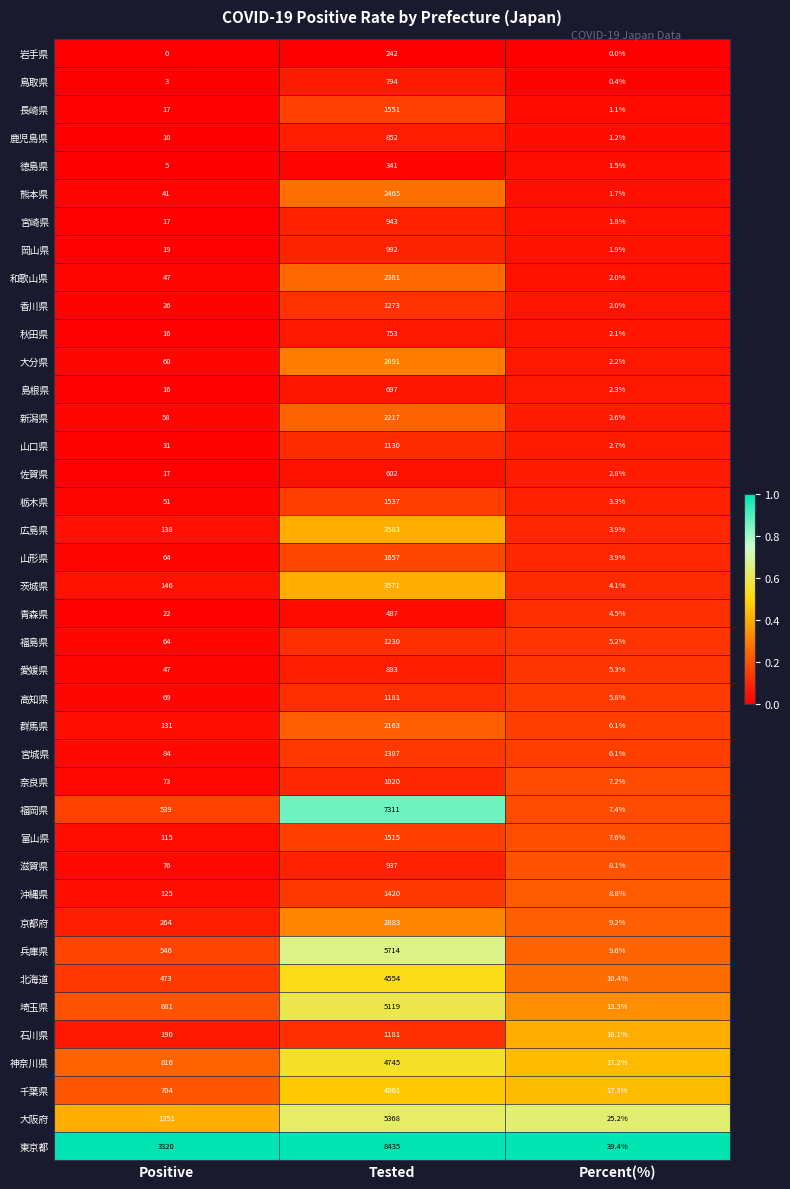

What is the average value of the 鳥取県 series?

265.8